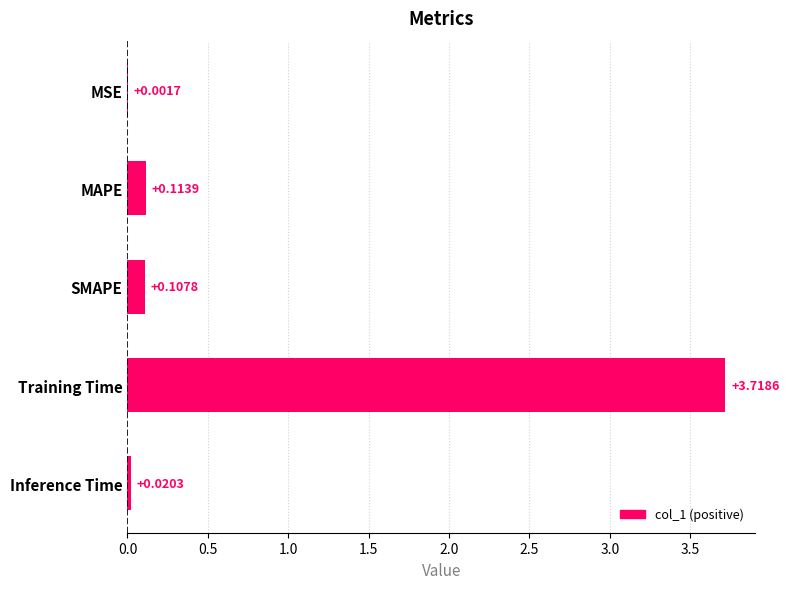

Which has a higher value, Training Time or Inference Time?

Training Time